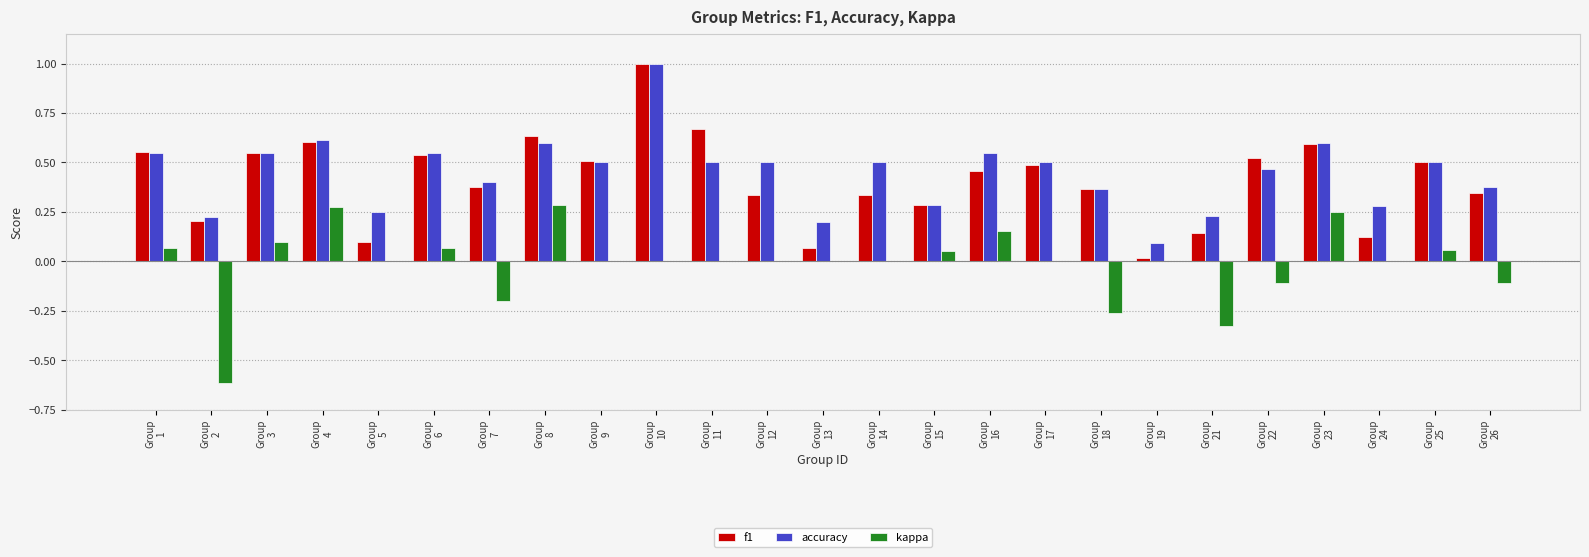

Which series has the largest total across all categories?

accuracy